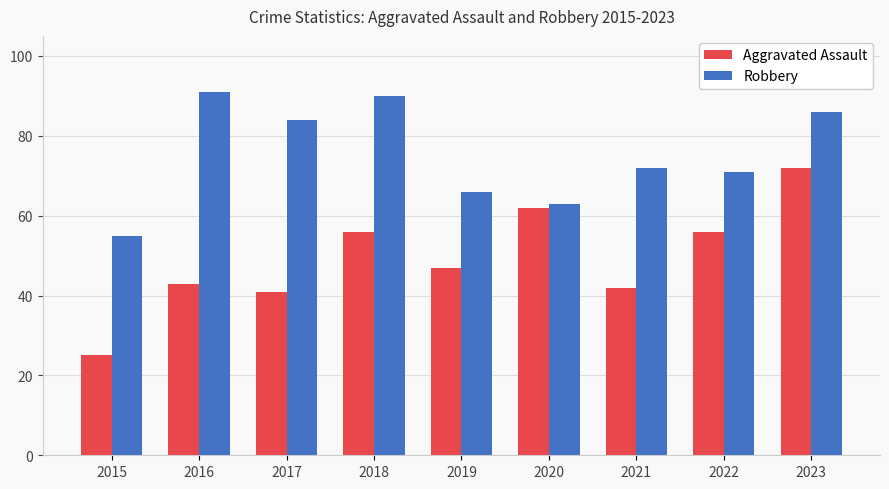

Reading left to right, what are all the values shown in this chart?

Aggravated Assault: 25	43	41	56	47	62	42	56	72
Robbery: 55	91	84	90	66	63	72	71	86